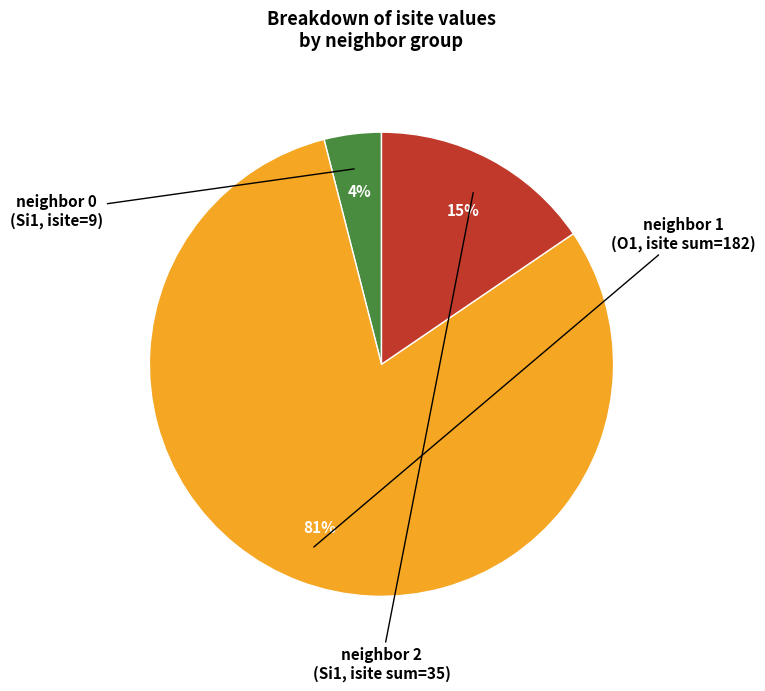

To the nearest percent, what is the average slice percentage?

33%